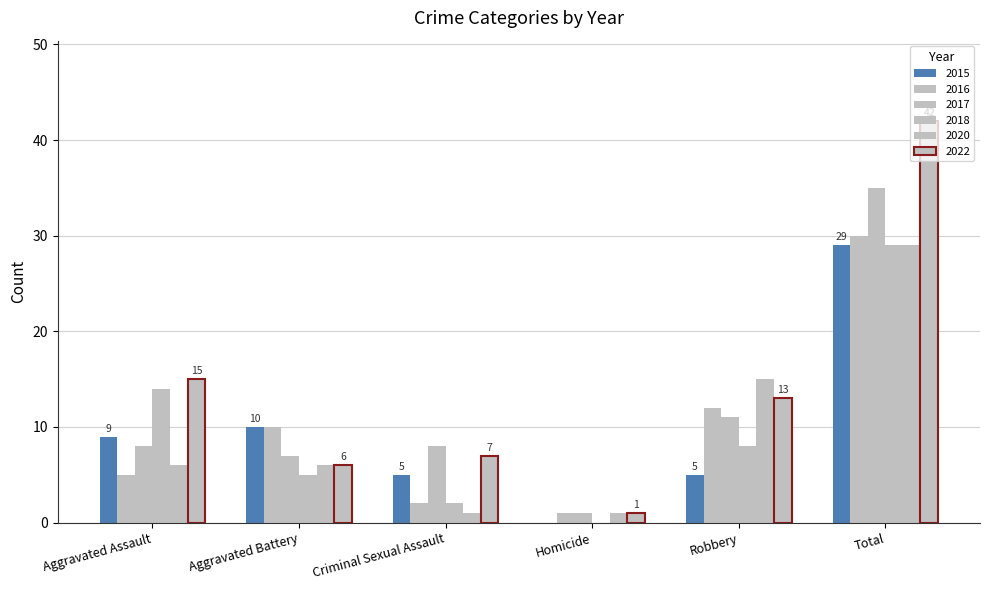

True or false: 2017 has a value of 7 at Robbery.

False